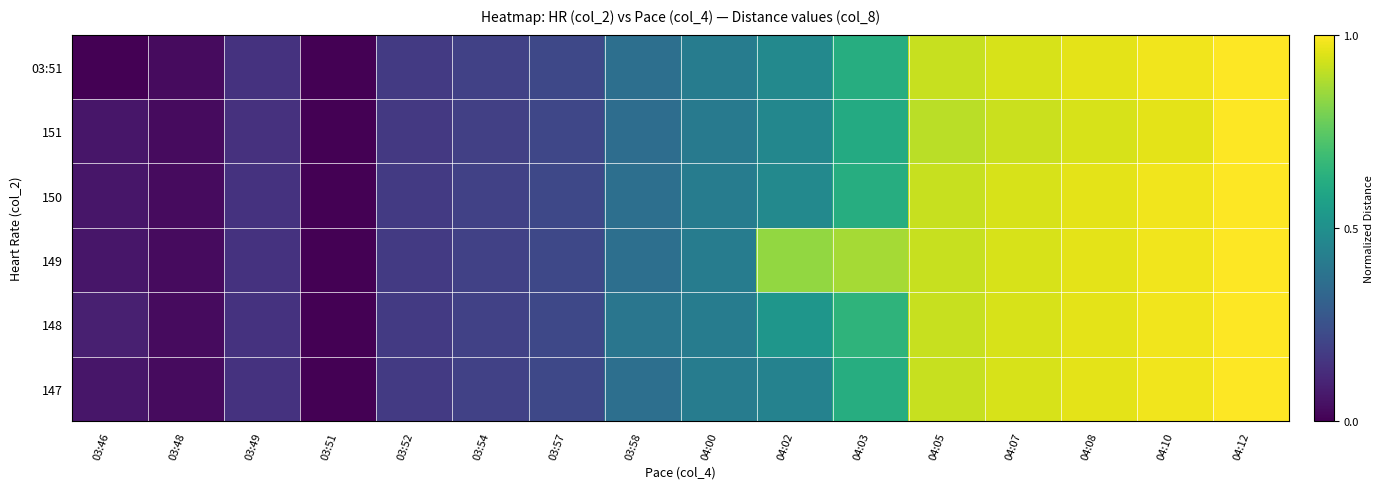

At which category is the sum across all series the highest?

04:12